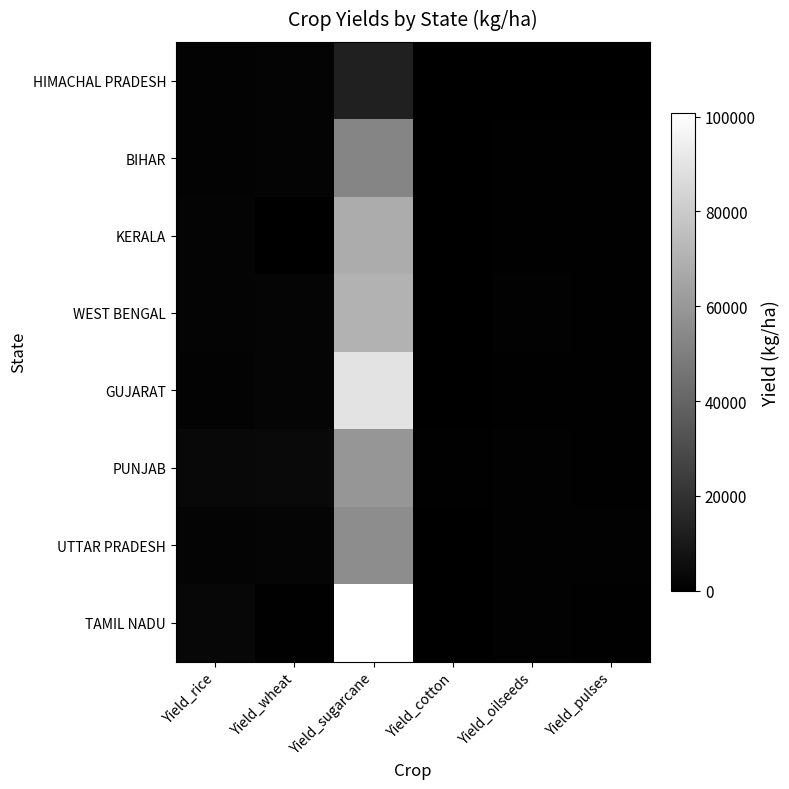

Reading right to left, list all the values displayed in this chart.

HIMACHAL PRADESH: Yield_pulses=312	Yield_oilseeds=276	Yield_cotton=170	Yield_sugarcane=12680	Yield_wheat=1599	Yield_rice=1254
BIHAR: Yield_pulses=779	Yield_oilseeds=617	Yield_cotton=283	Yield_sugarcane=52490	Yield_wheat=1812	Yield_rice=1218
KERALA: Yield_pulses=734	Yield_oilseeds=462	Yield_cotton=267	Yield_sugarcane=67863	Yield_wheat=0	Yield_rice=1942
WEST BENGAL: Yield_pulses=616	Yield_oilseeds=884	Yield_cotton=340	Yield_sugarcane=70434	Yield_wheat=1970	Yield_rice=1795
GUJARAT: Yield_pulses=673	Yield_oilseeds=776	Yield_cotton=244	Yield_sugarcane=89600	Yield_wheat=2014	Yield_rice=1491
PUNJAB: Yield_pulses=740	Yield_oilseeds=958	Yield_cotton=463	Yield_sugarcane=59406	Yield_wheat=3715	Yield_rice=3229
UTTAR PRADESH: Yield_pulses=912	Yield_oilseeds=794	Yield_cotton=178	Yield_sugarcane=55811	Yield_wheat=2171	Yield_rice=1827
TAMIL NADU: Yield_pulses=403	Yield_oilseeds=1081	Yield_cotton=290	Yield_sugarcane=100817	Yield_wheat=500	Yield_rice=3116